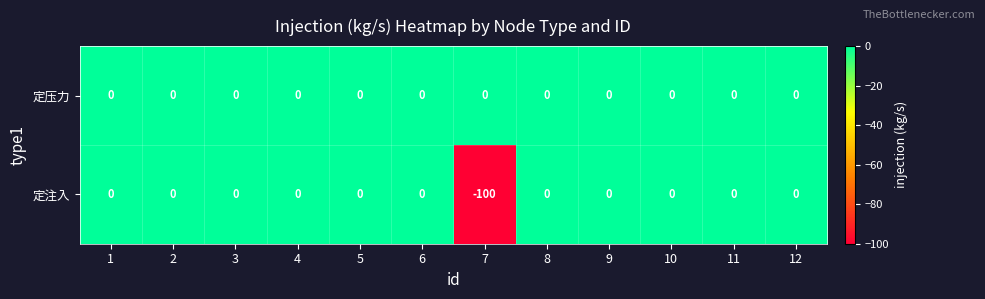

List the series in order of their overall mean, lowest first.

定注入, 定压力